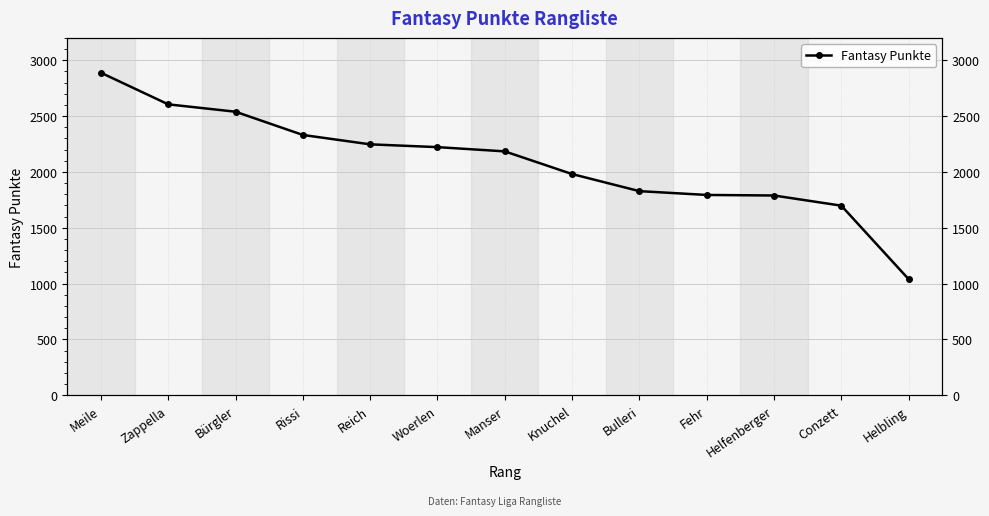

What is the difference between the second highest and second lowest values?

907